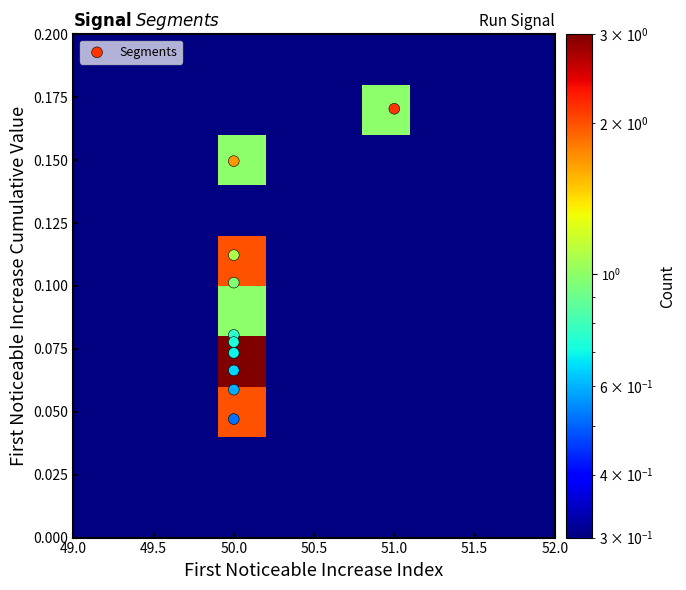

Reading left to right, what are all the values shown in this chart?

row_0: 0.3	0.3	0.3	0.3	0.3	0.3	0.3	0.3	0.3	0.3
row_1: 0.3	0.3	0.3	0.3	0.3	0.3	0.3	0.3	0.3	0.3
row_2: 0.3	0.3	0.3	2.0	0.3	0.3	0.3	0.3	0.3	0.3
row_3: 0.3	0.3	0.3	3.0	0.3	0.3	0.3	0.3	0.3	0.3
row_4: 0.3	0.3	0.3	1.0	0.3	0.3	0.3	0.3	0.3	0.3
row_5: 0.3	0.3	0.3	2.0	0.3	0.3	0.3	0.3	0.3	0.3
row_6: 0.3	0.3	0.3	0.3	0.3	0.3	0.3	0.3	0.3	0.3
row_7: 0.3	0.3	0.3	1.0	0.3	0.3	0.3	0.3	0.3	0.3
row_8: 0.3	0.3	0.3	0.3	0.3	0.3	1.0	0.3	0.3	0.3
row_9: 0.3	0.3	0.3	0.3	0.3	0.3	0.3	0.3	0.3	0.3
Segments: 0.2	0.1	0.1	0.1	0.1	0.1	0.1	0.1	0.1	0.0